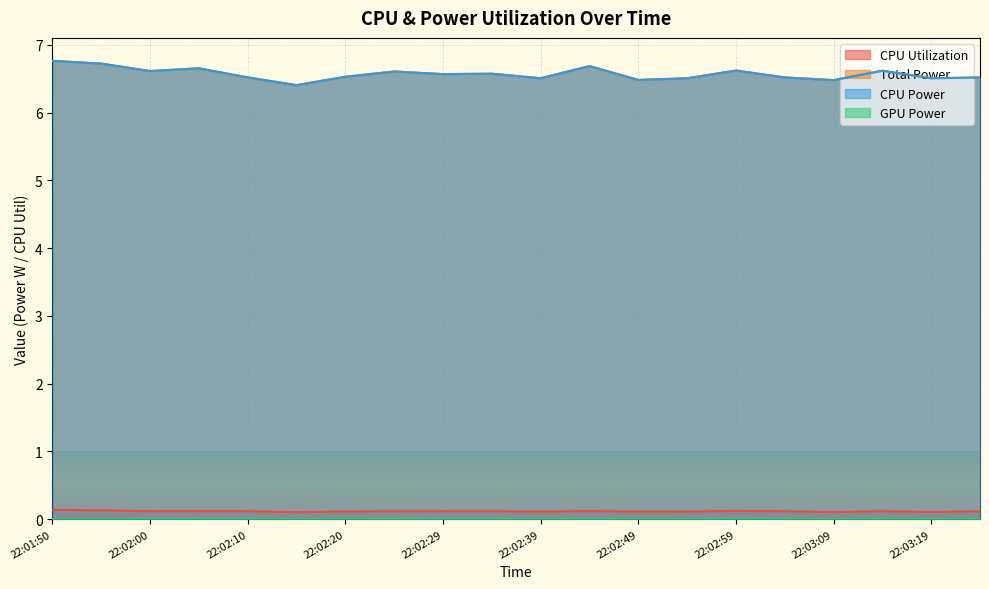

The CPU Utilization series shows 0.1 at 22:02:29. True or false?

True